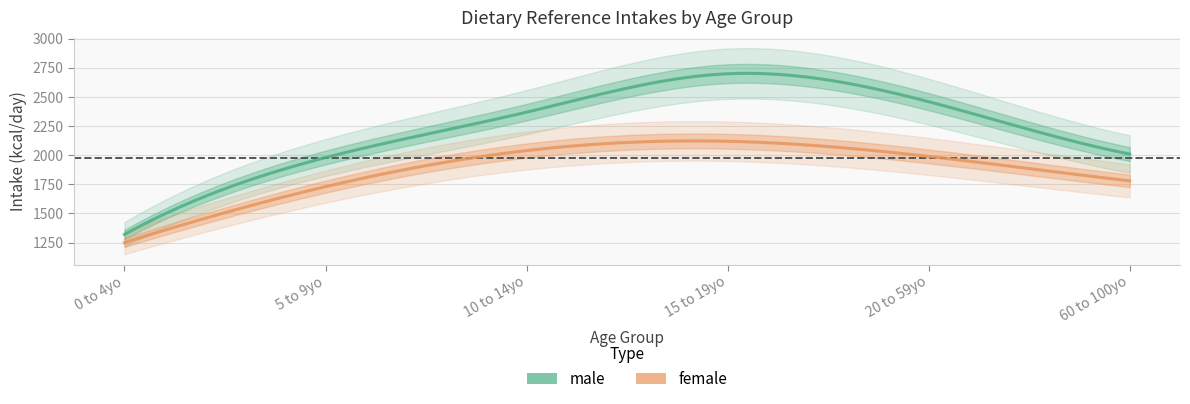

Count the number of categories in the chart.

6